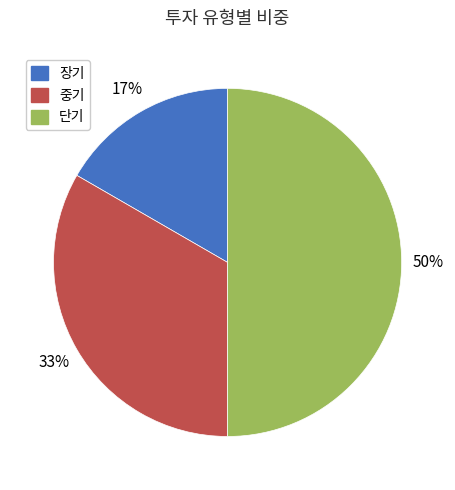

Does 장기 represent more than half of the total?

No